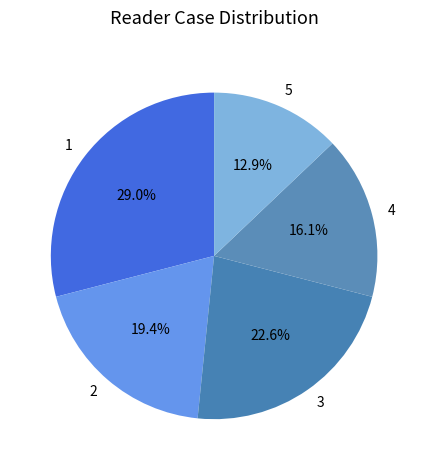

Is 1 the majority of the pie?

No